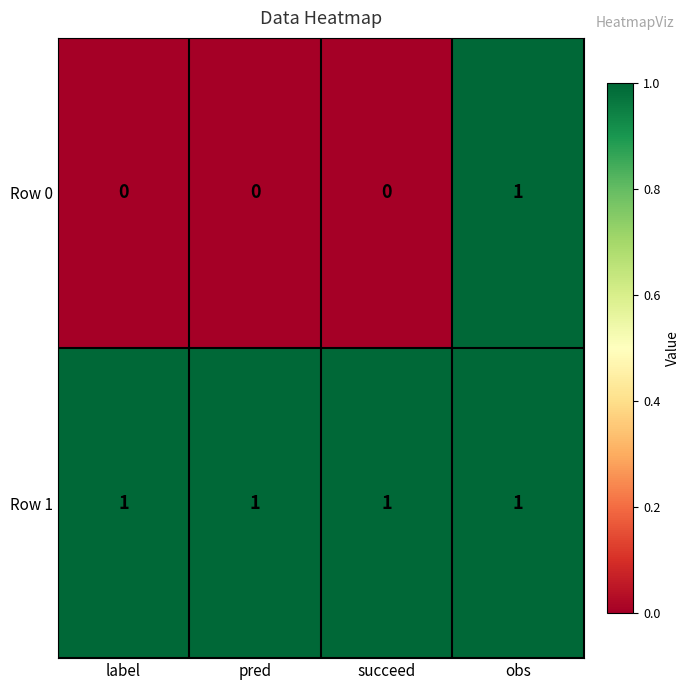

Reading left to right, transcribe all the data shown in this chart.

Row 0: 0	0	0	1
Row 1: 1	1	1	1